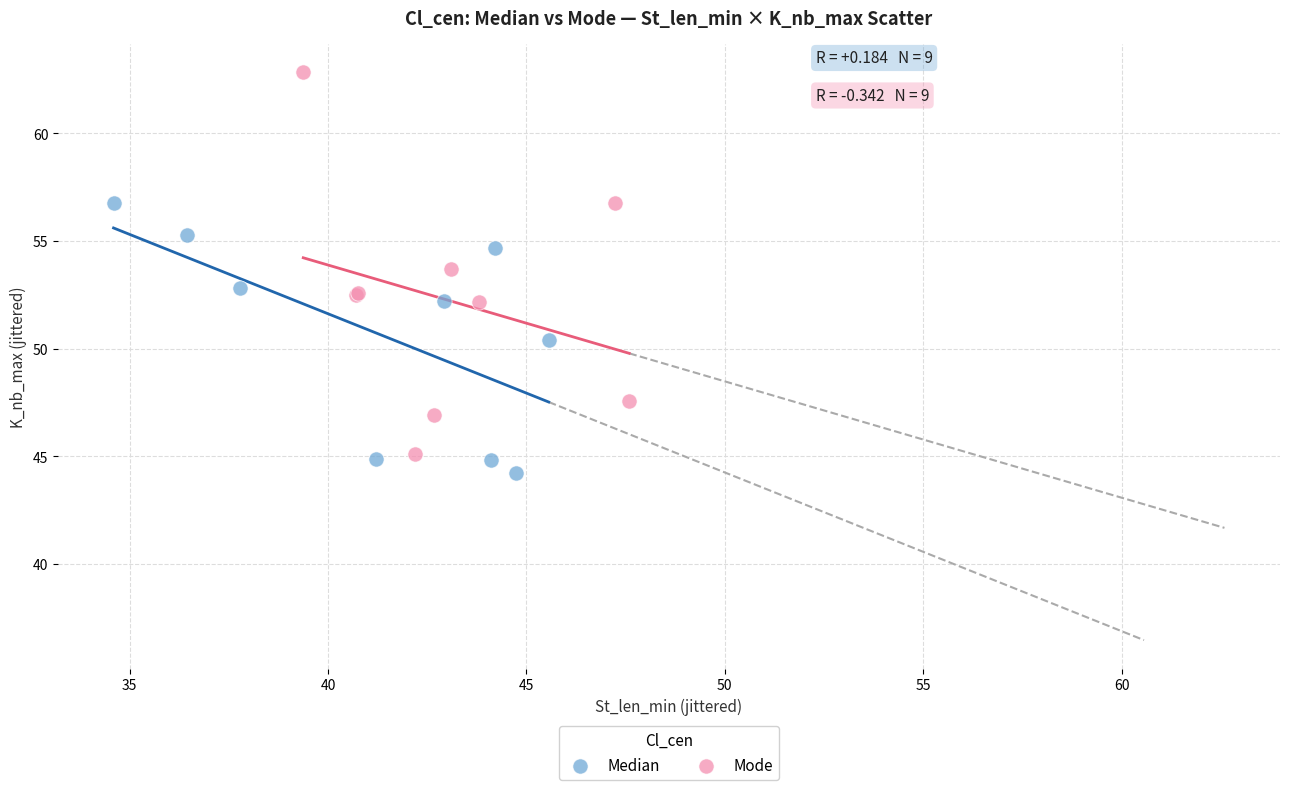

Which series has the widest spread of Y values?

Mode